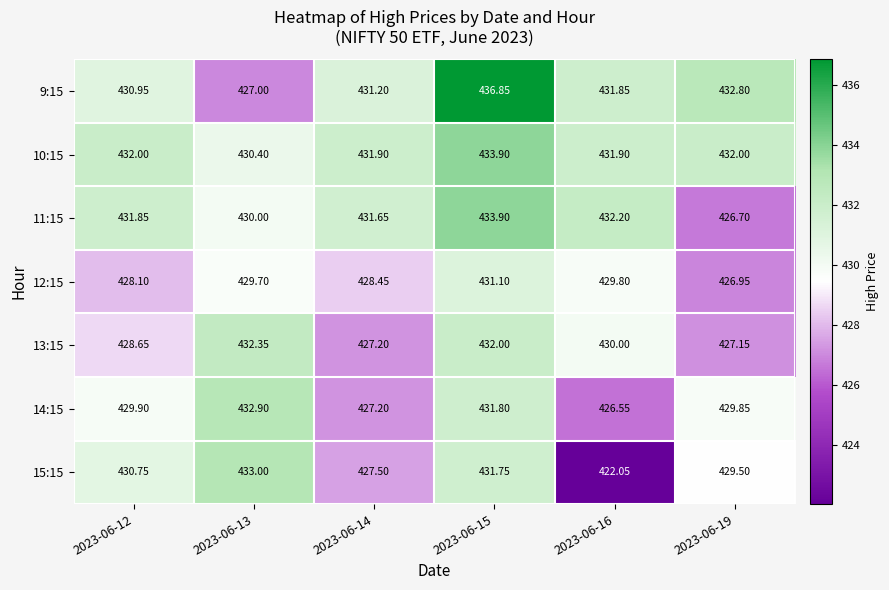

Is the value of 12:15 at 2023-06-14 greater than the value of 10:15 at 2023-06-16?

No